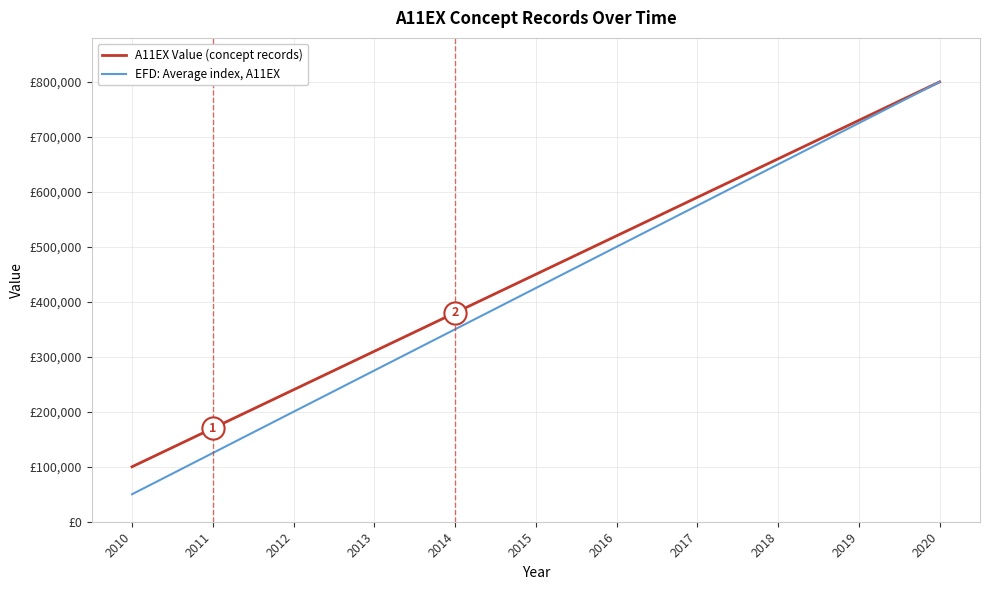

What is the value of the EFD: Average index, A11EX point at the 9th from the left?

650000.0